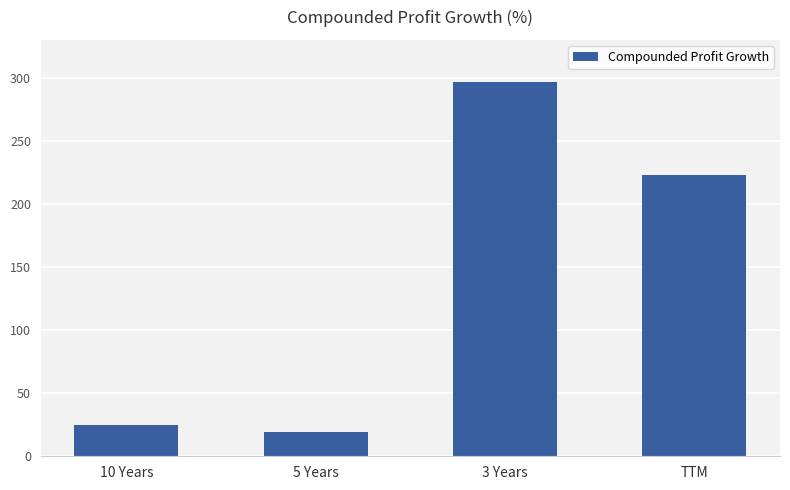

What is the greatest value displayed?

297